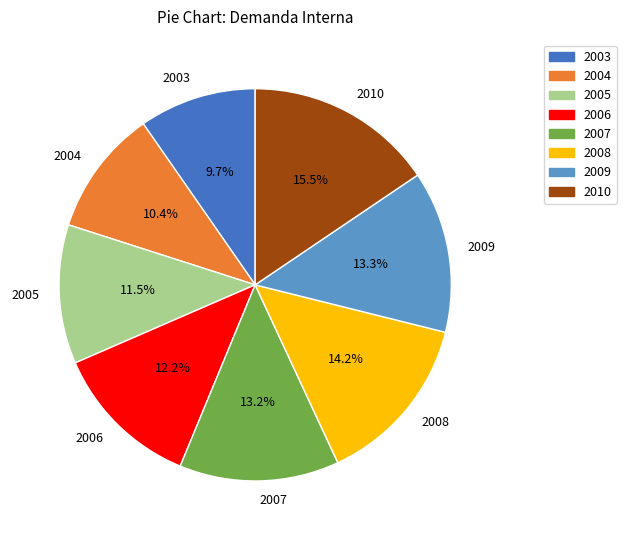

Is there a majority slice in this chart?

No